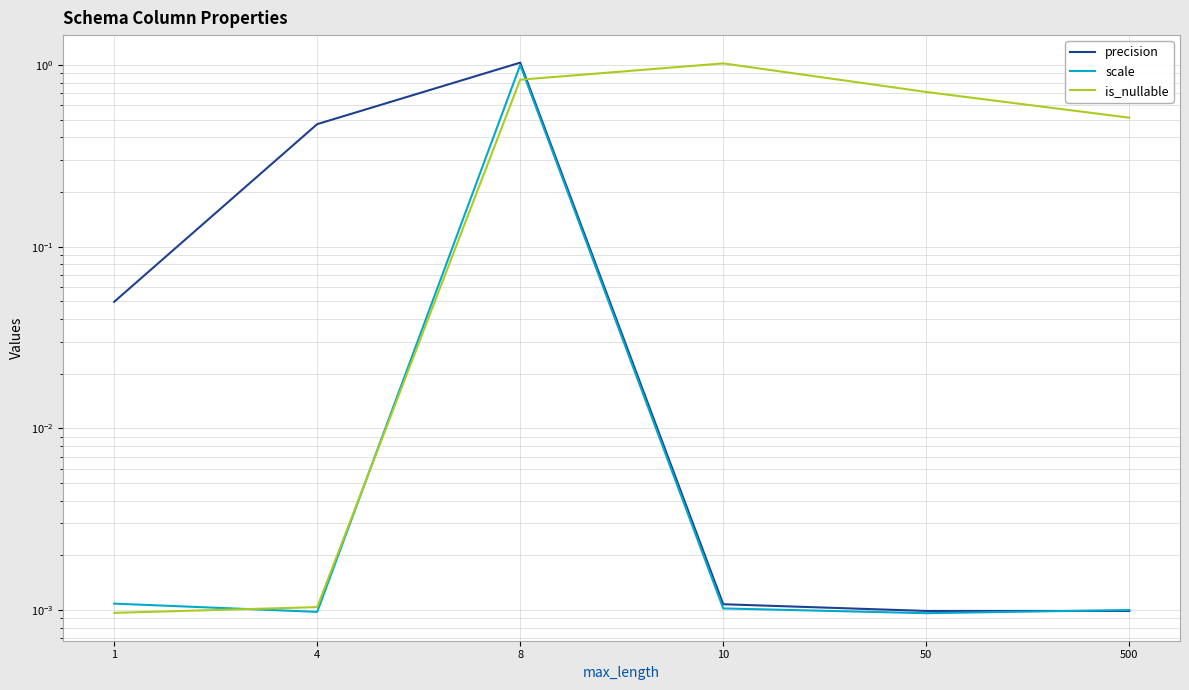

What is the sum of all precision values?

1.6